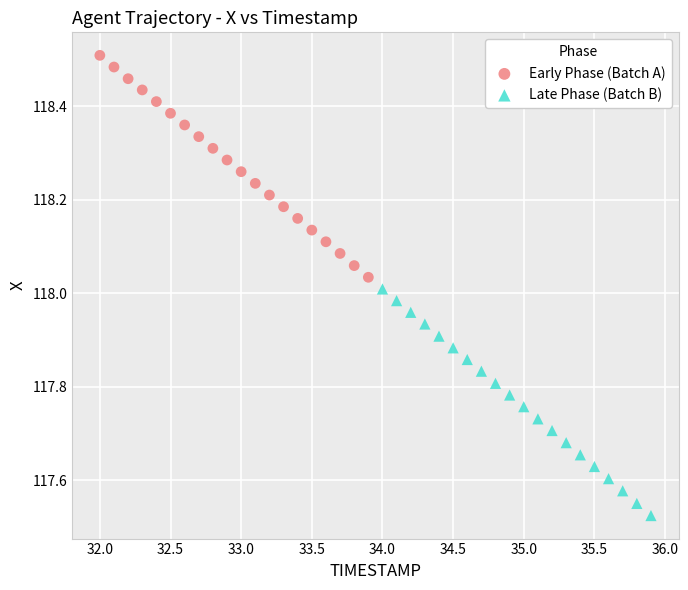

Which series reaches the maximum Y coordinate?

Early Phase (Batch A)